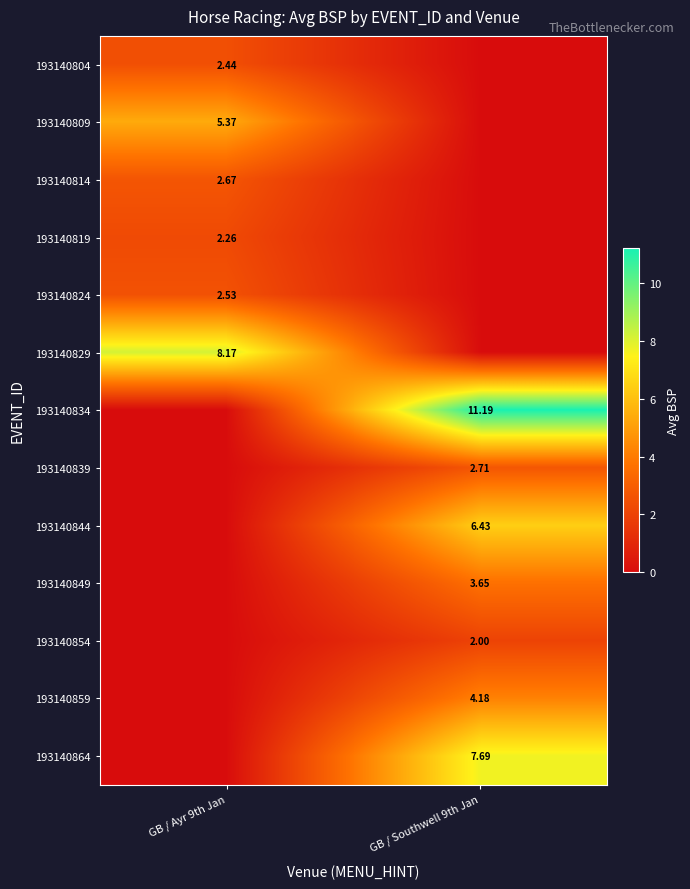

How many categories are shown in the chart?

2